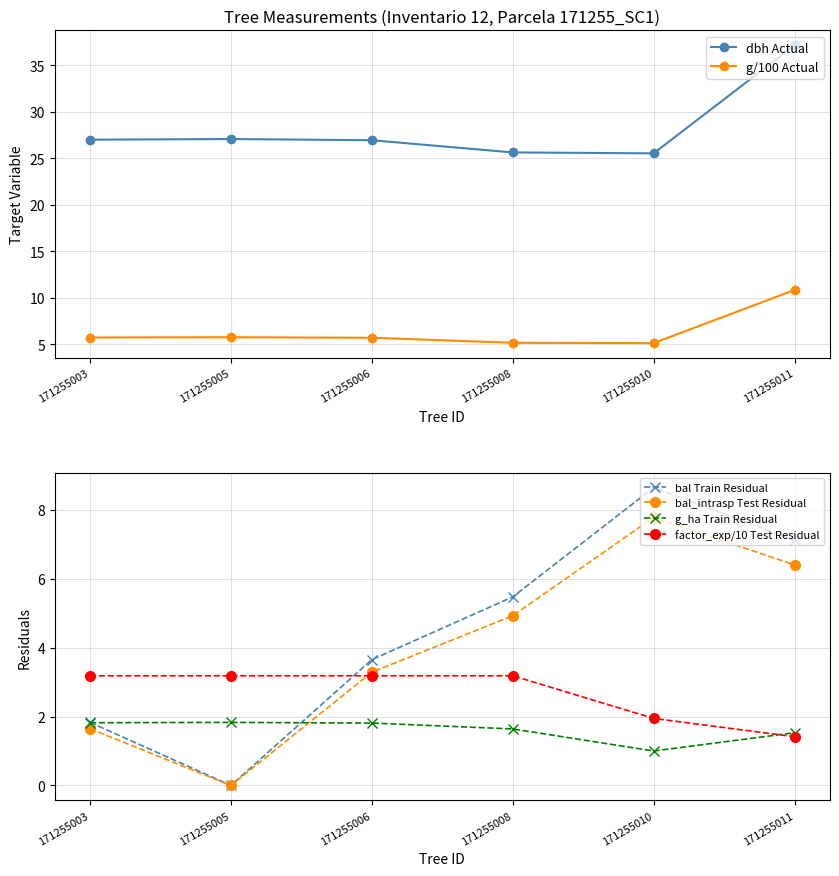

The factor_exp/10 Test Residual series shows 5.2 at 171255006. True or false?

False